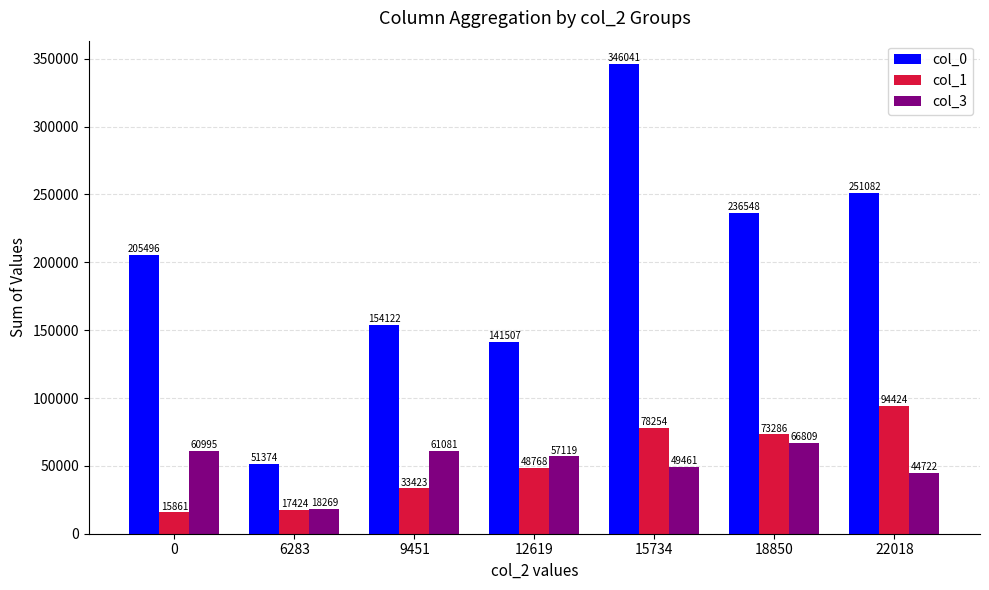

What are all the series names shown in the legend?

col_0, col_1, col_3